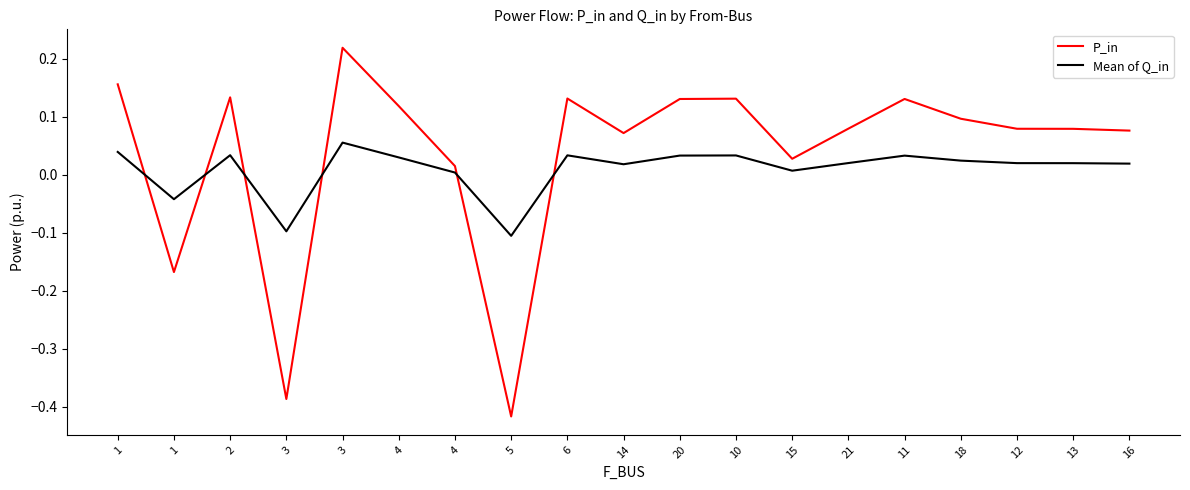

The value of P_in at 3 is 0.2. True or false?

True